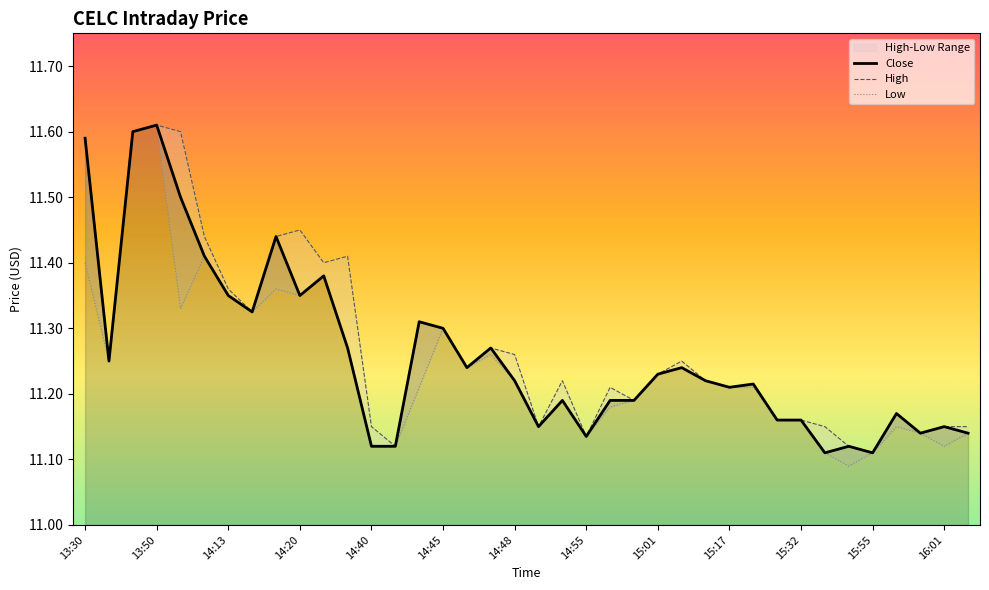

True or false: Low and High cross at least once.

False